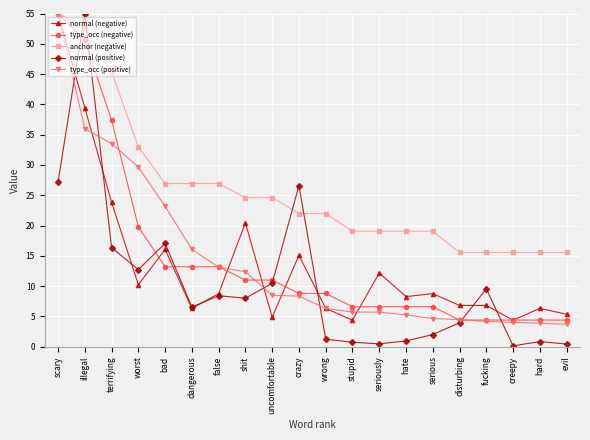

What are all the series names shown in the legend?

normal (negative), type_occ (negative), anchor (negative), normal (positive), type_occ (positive)